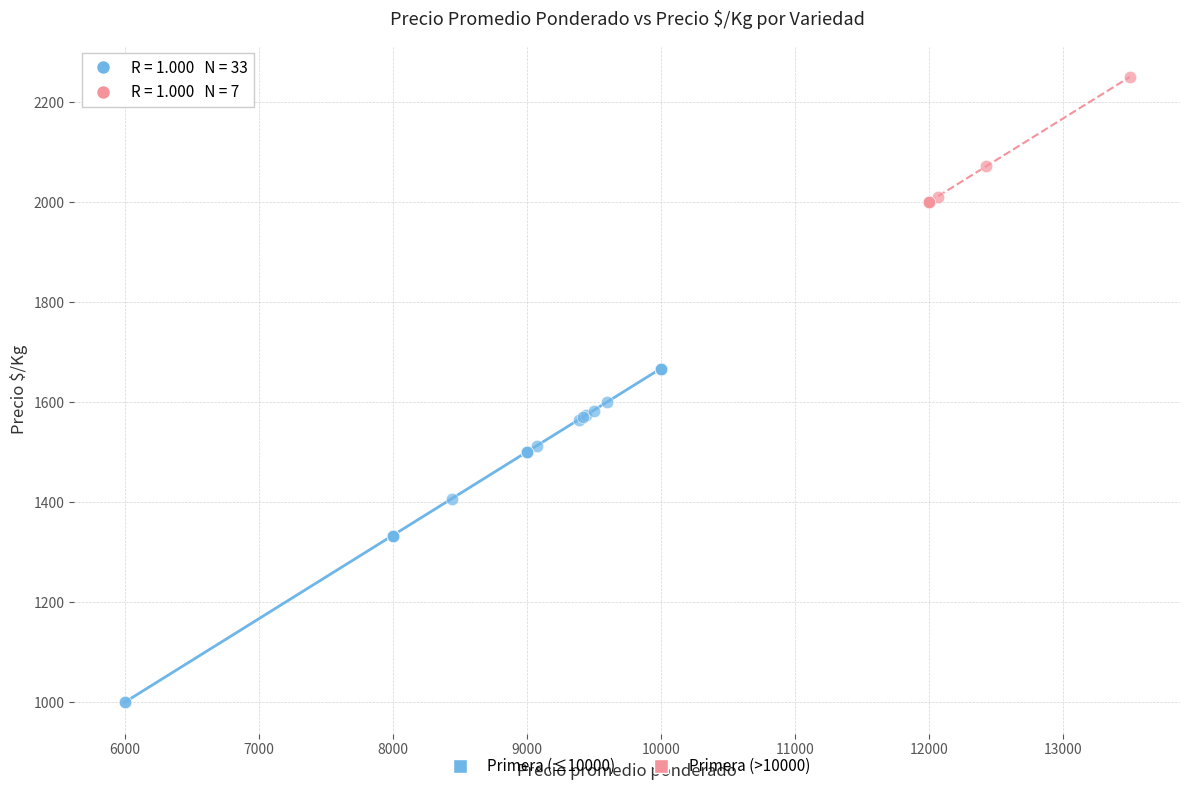

Which series reaches the maximum Y coordinate?

Primera (>10000)